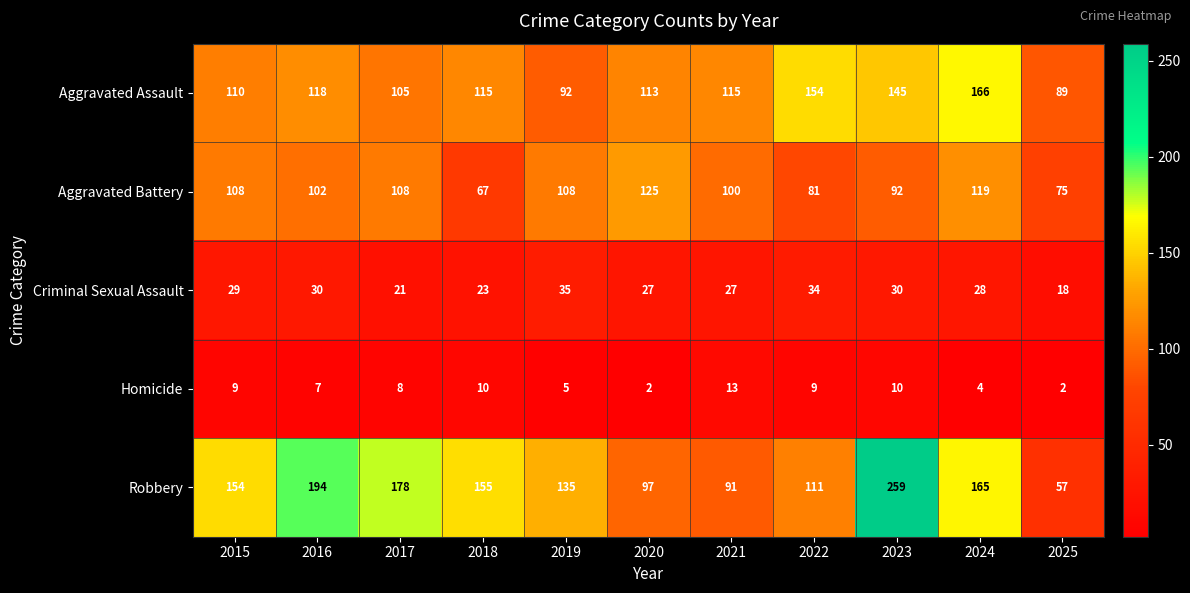

At 2024, list the series in order from smallest to largest.

Homicide, Criminal Sexual Assault, Aggravated Battery, Robbery, Aggravated Assault